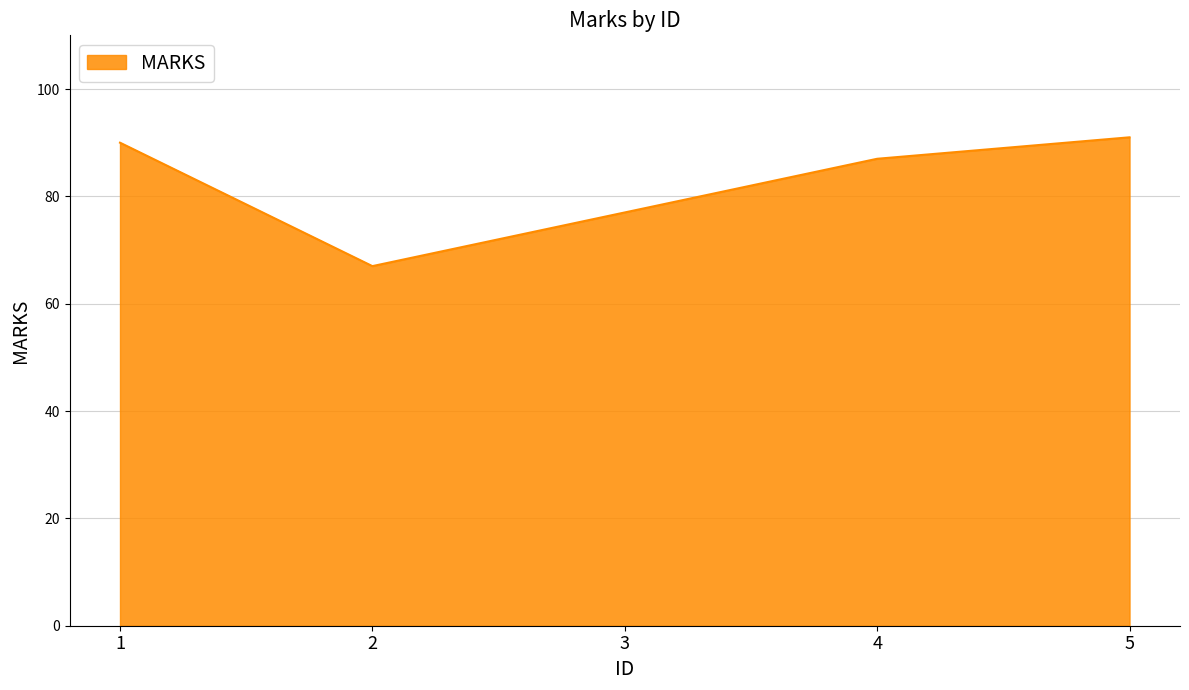

What is the change in value from 1 to 3?

-13